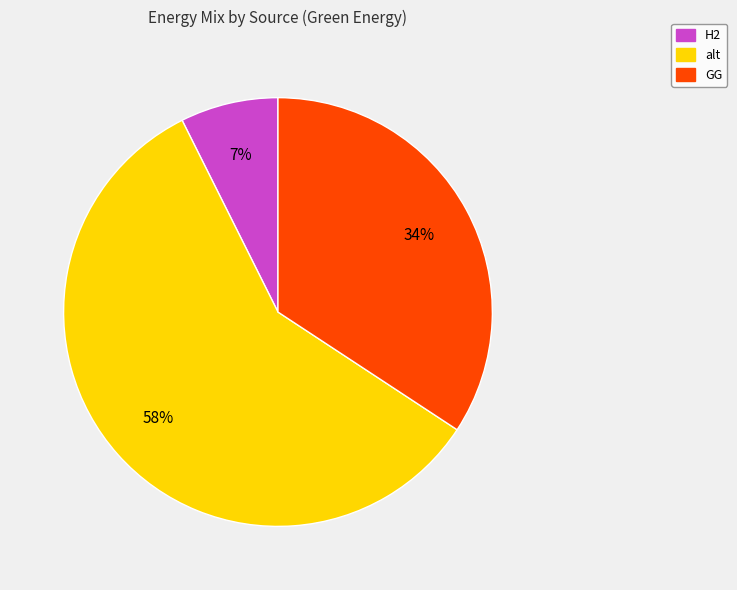

To the nearest percent, what is the average slice percentage?

33%